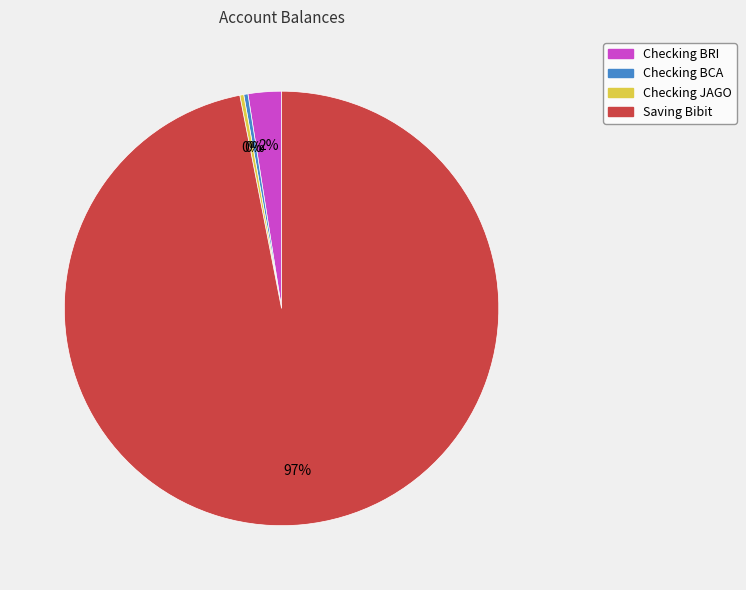

To the nearest percent, what is the average slice percentage?

25%